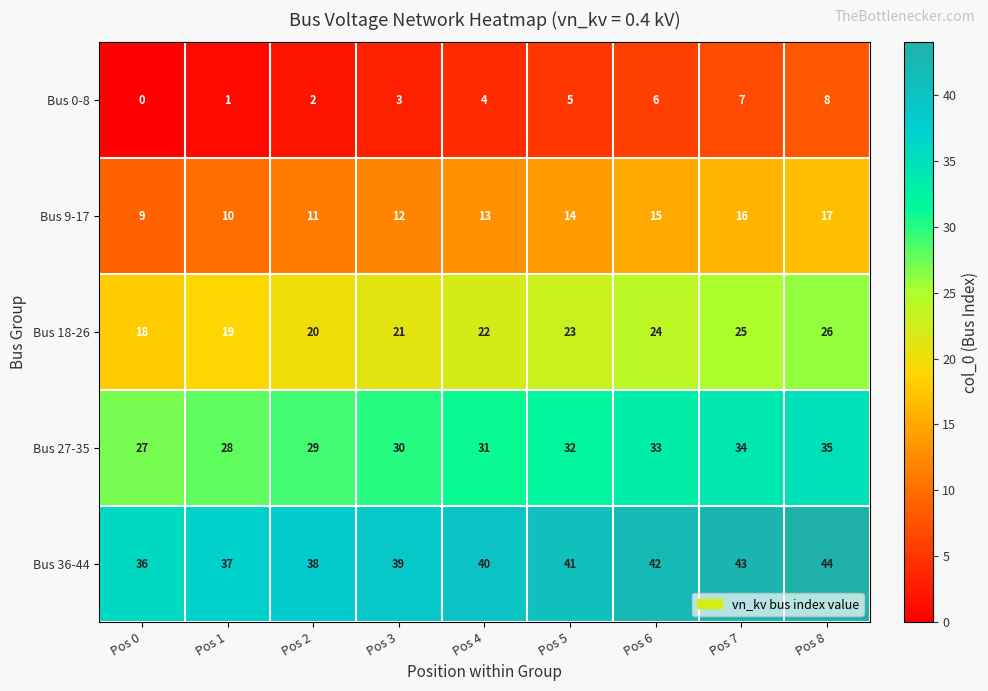

Which category has the lowest value across all series?

Pos 0